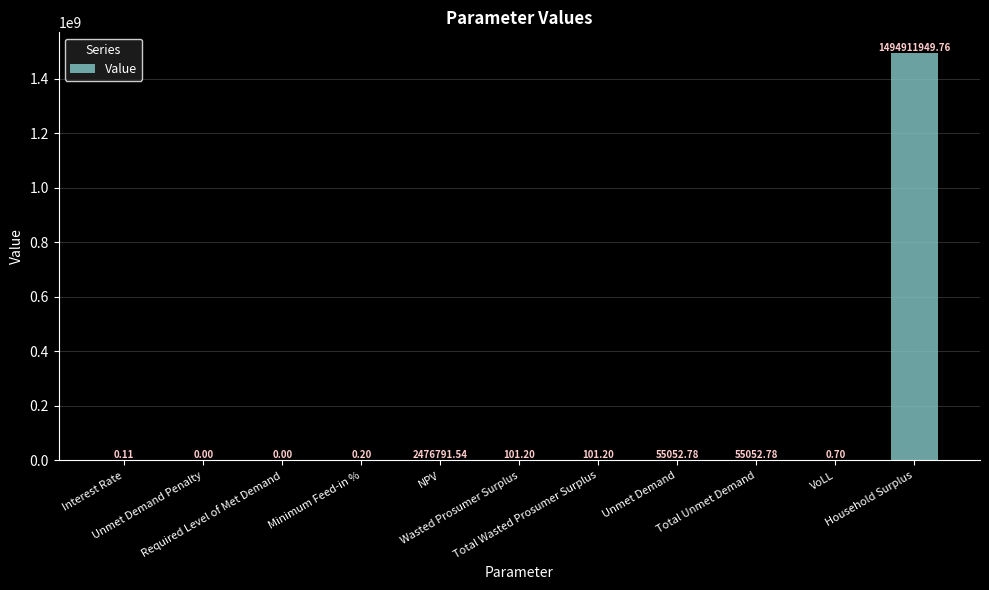

What is the greatest value displayed?

1494911949.8